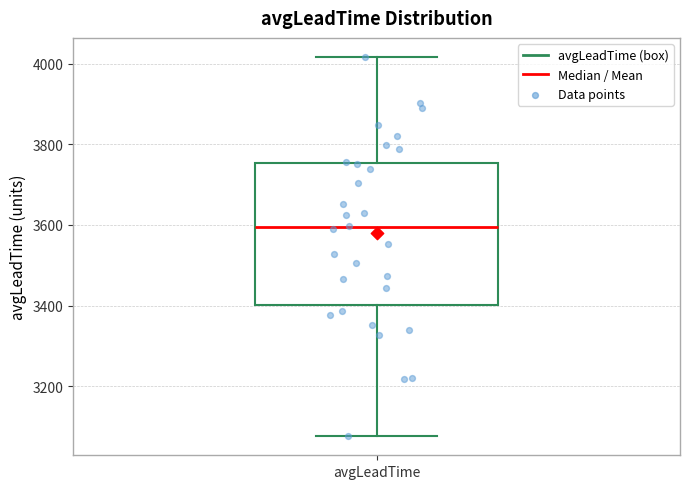

Where is the upper edge of the box for avgLeadTime on the y-axis? The values are not printed on the chart, so give them approximately, as read against the axis.

3760